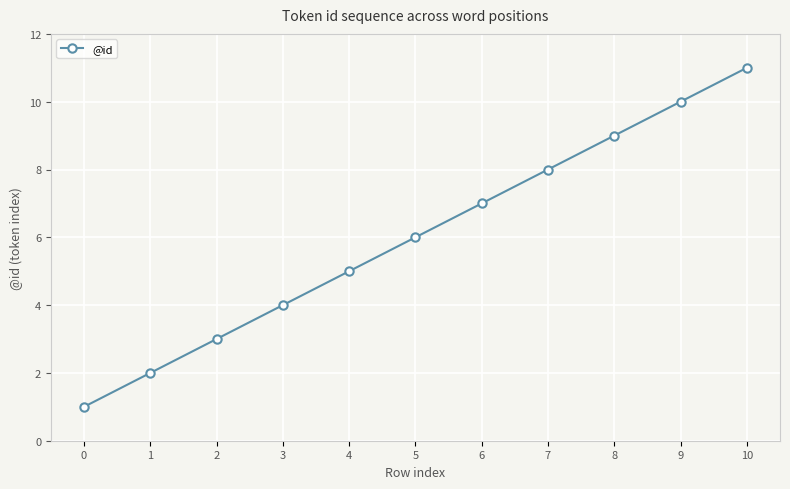

The value at 3 is 4. True or false?

True